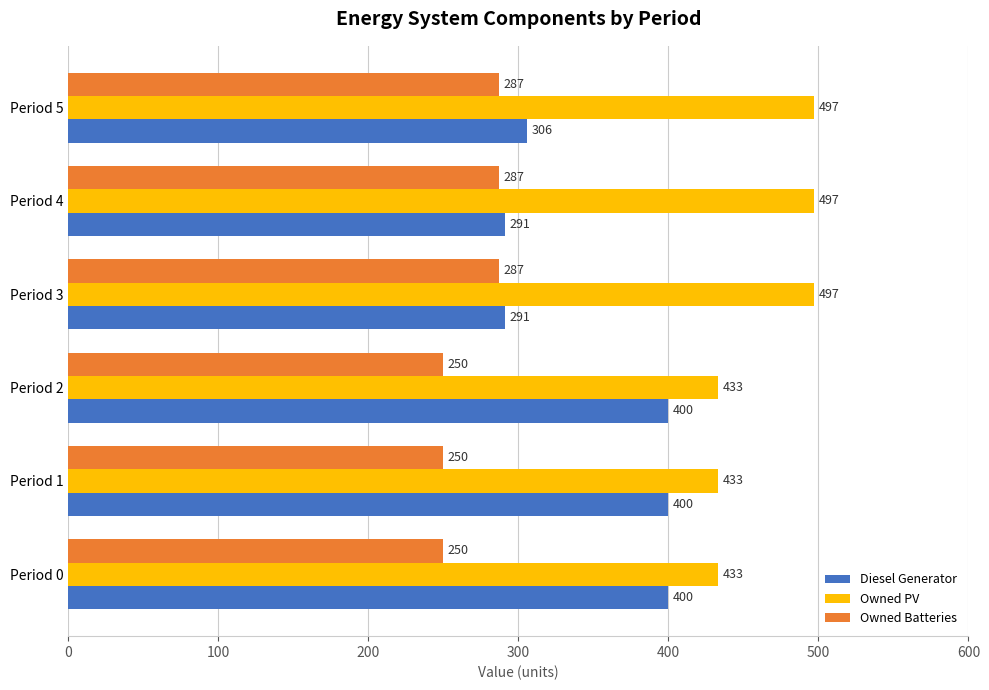

What are all the series names shown in the legend?

Diesel Generator, Owned PV, Owned Batteries